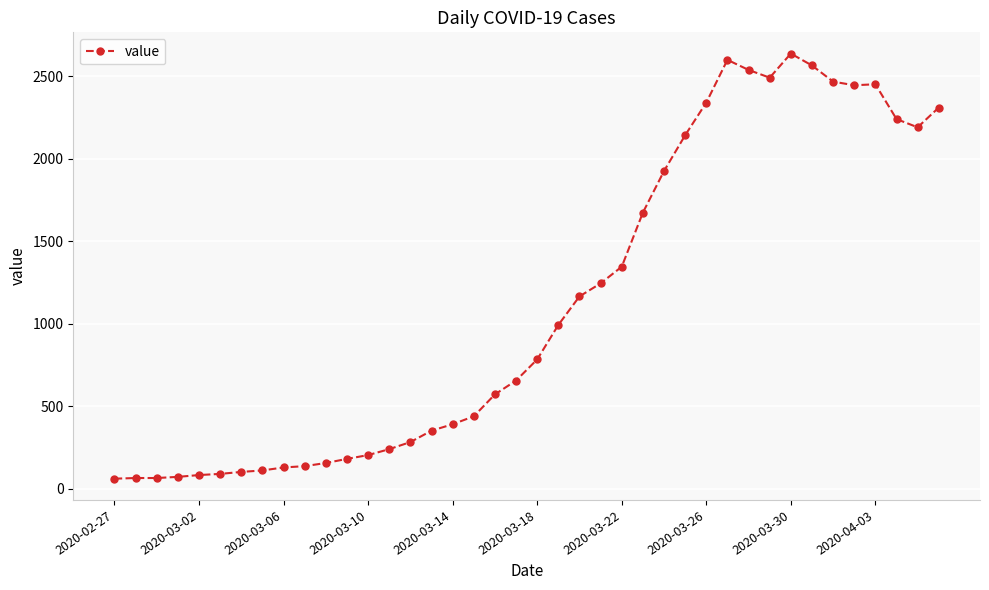

What is the value of the 10th point from the left?

137